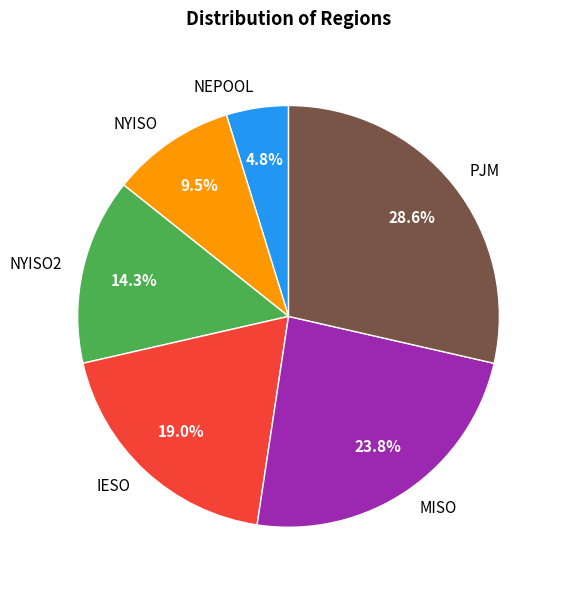

To the nearest percent, what percentage of the pie is IESO?

19%